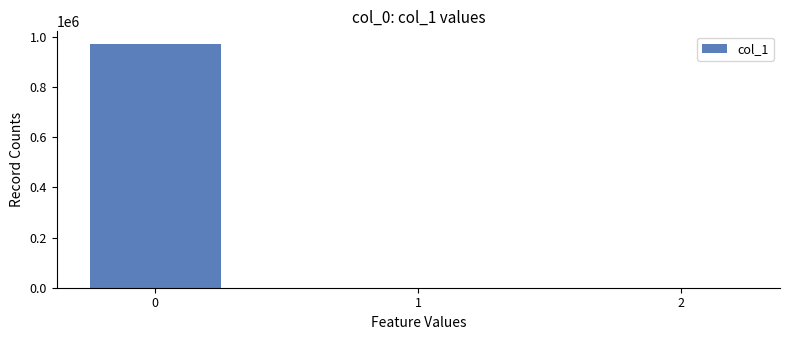

Are the bars horizontal?

No